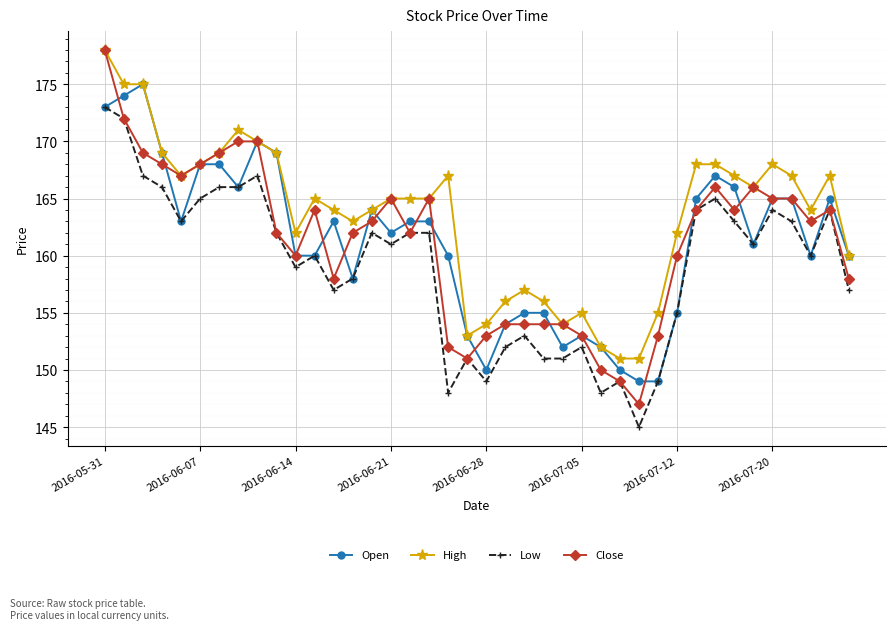

What is the value of the Low point at the 23rd from the left?

153